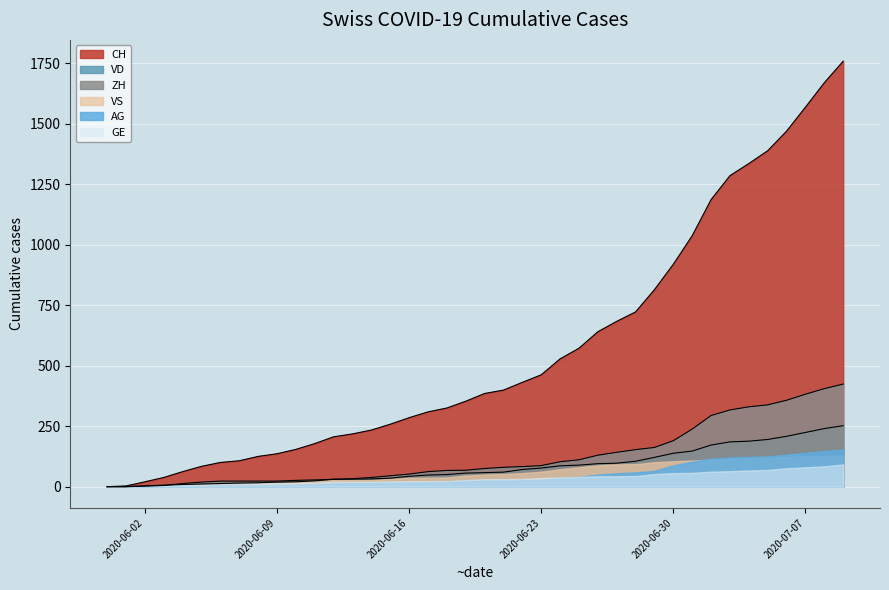

What value does the CH series have at 2020-06-15, to the nearest 10?

260